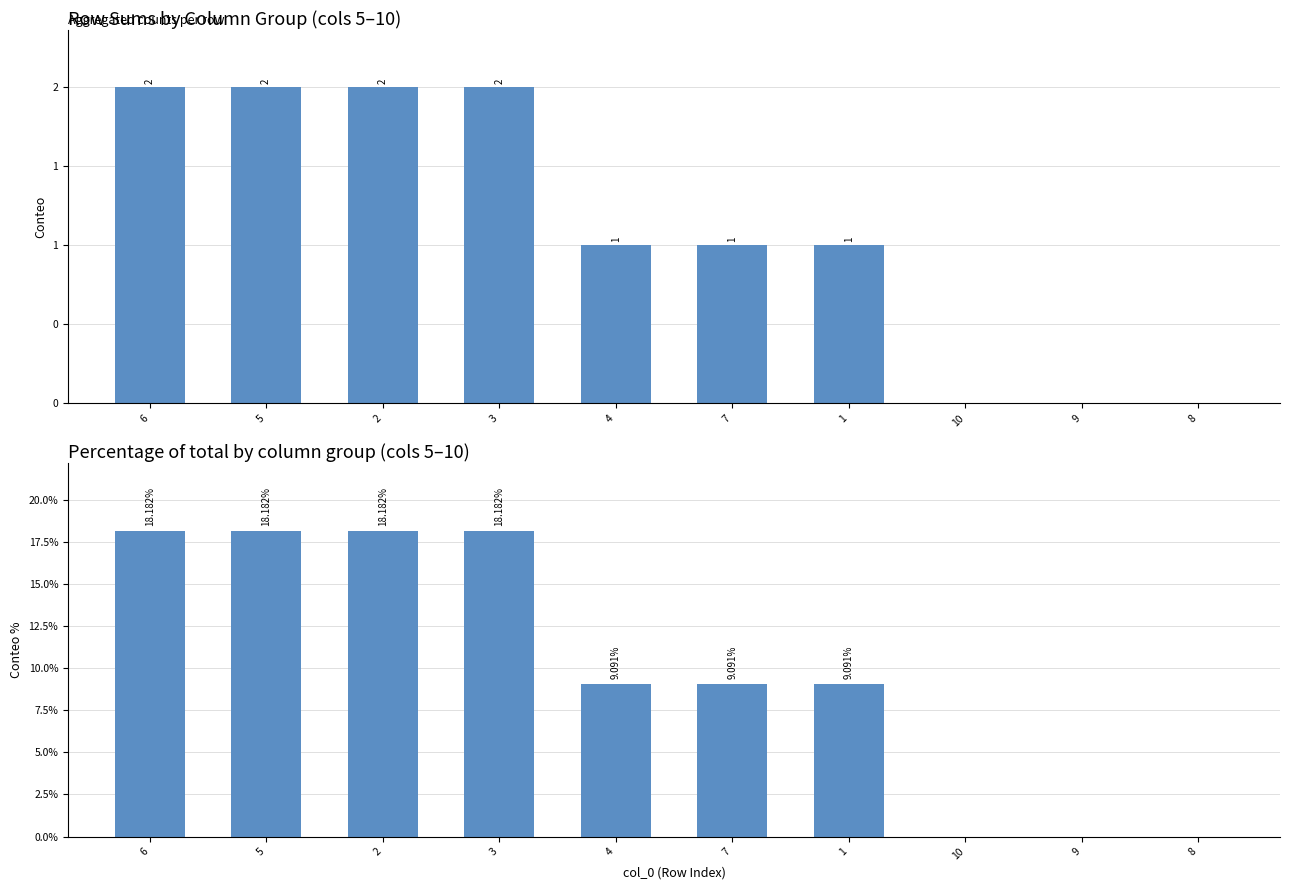

The Count series shows 0.9 at 9. True or false?

False